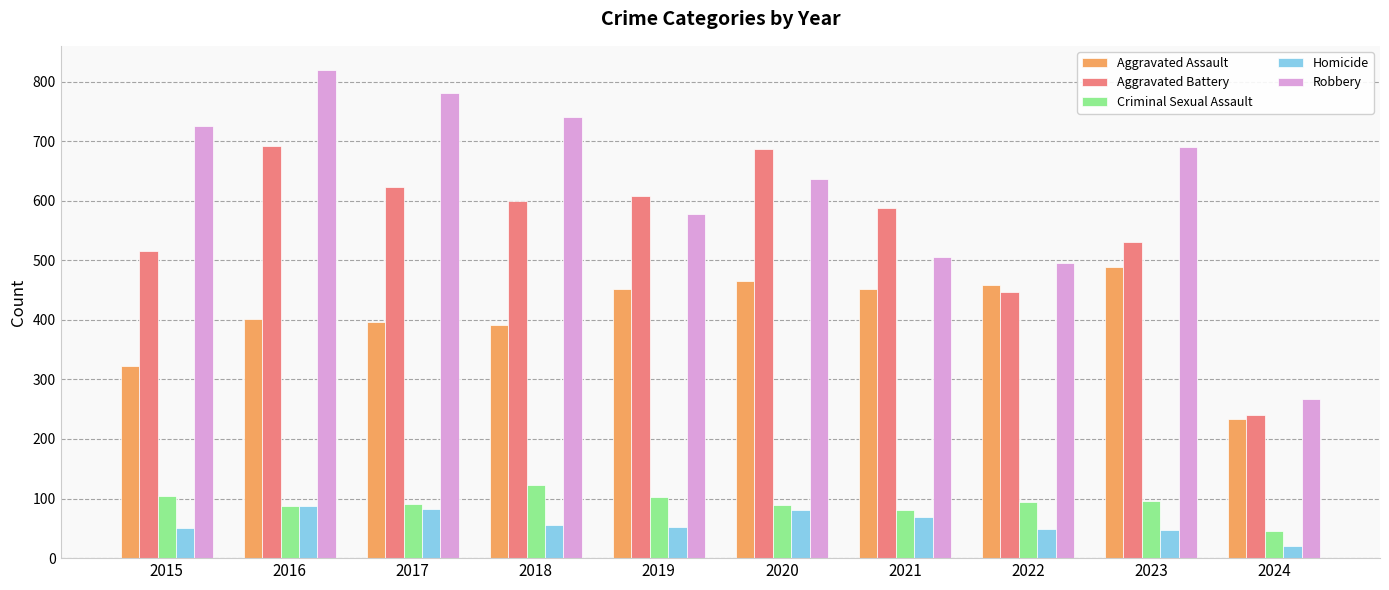

Is it true that Homicide equals 81 at 2020?

True